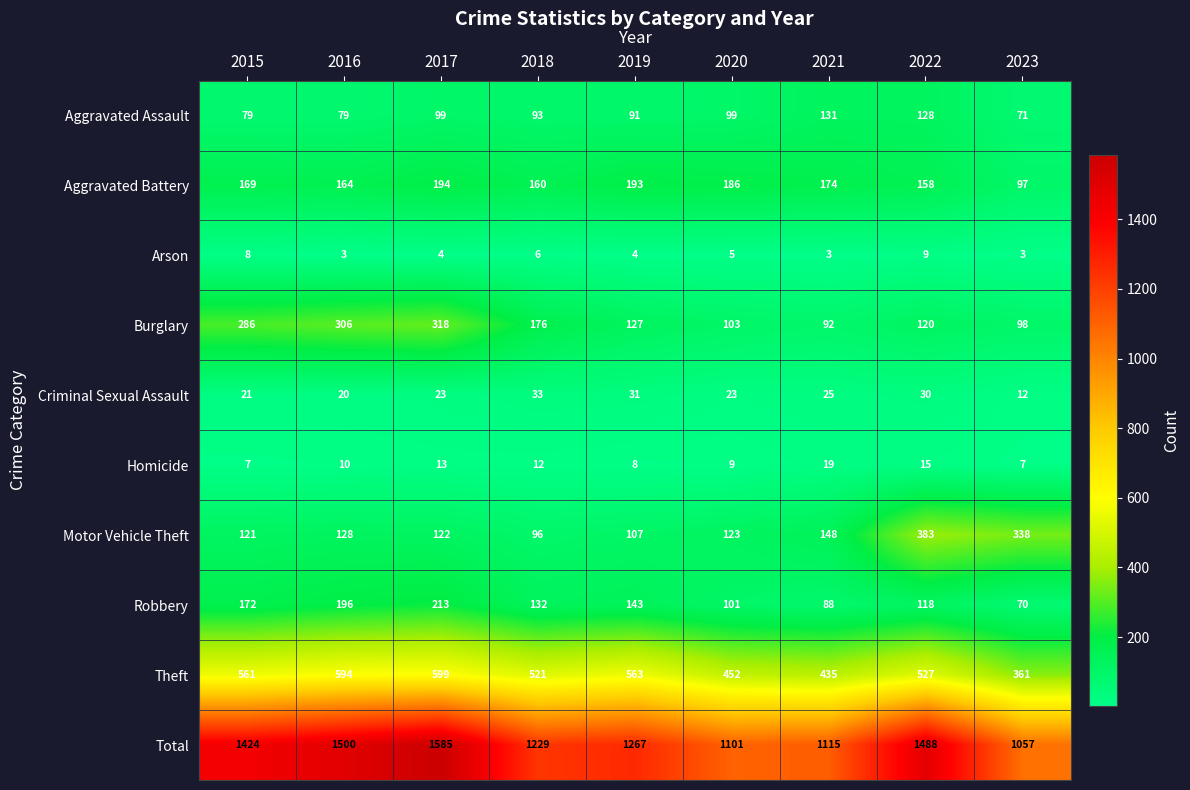

Which category has the lowest value in the Motor Vehicle Theft series?

2018